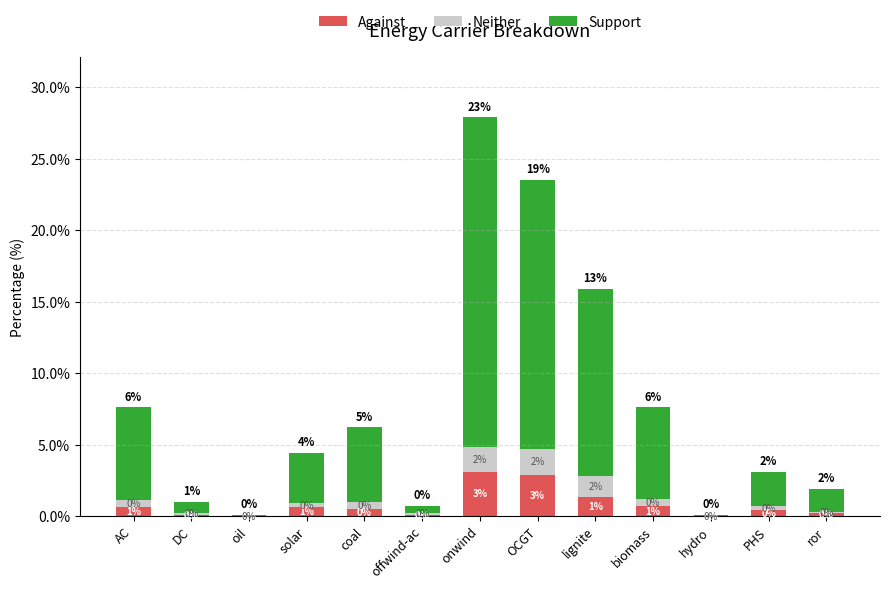

At which category is the sum across all series the highest?

onwind